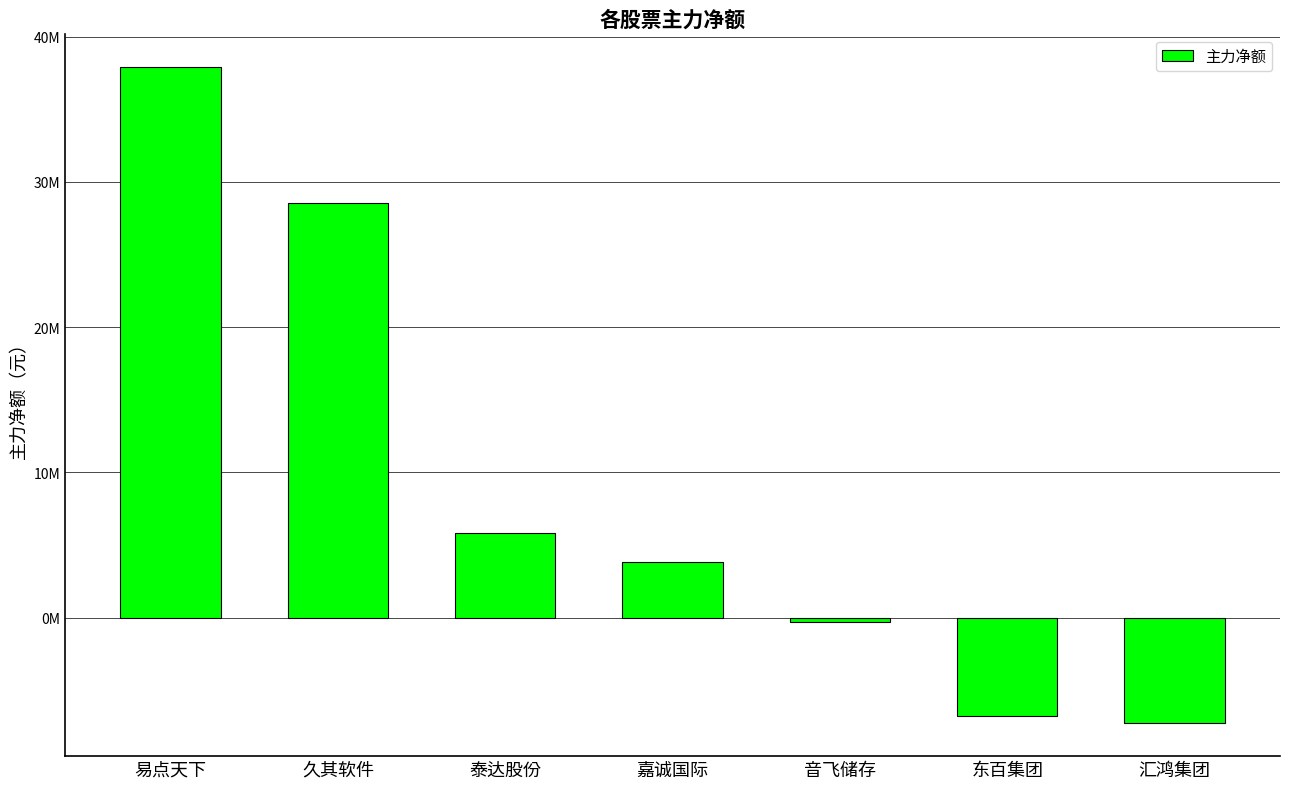

Reading left to right, extract all data points from this chart.

37899187	28548724	5807948	3836576	-274886	-6744407	-7279172